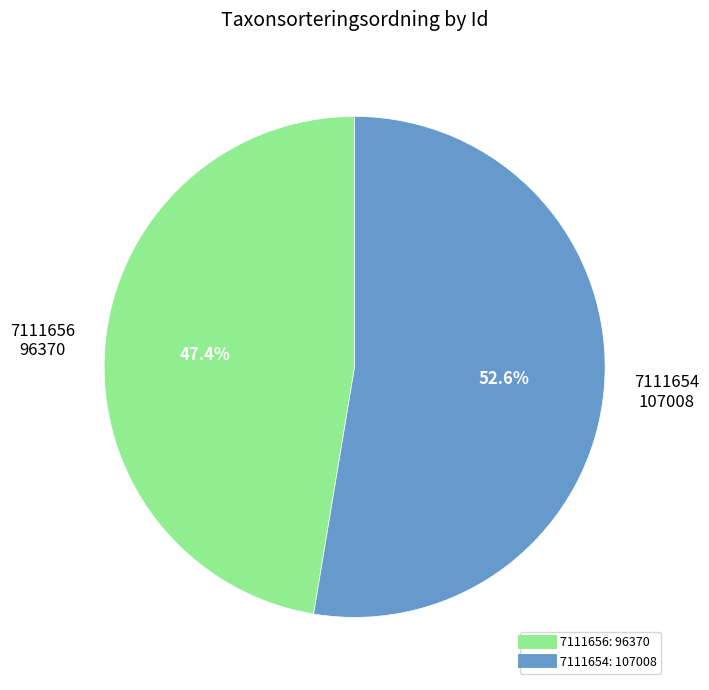

The 7111654 slice represents 53% of the pie. True or false?

True